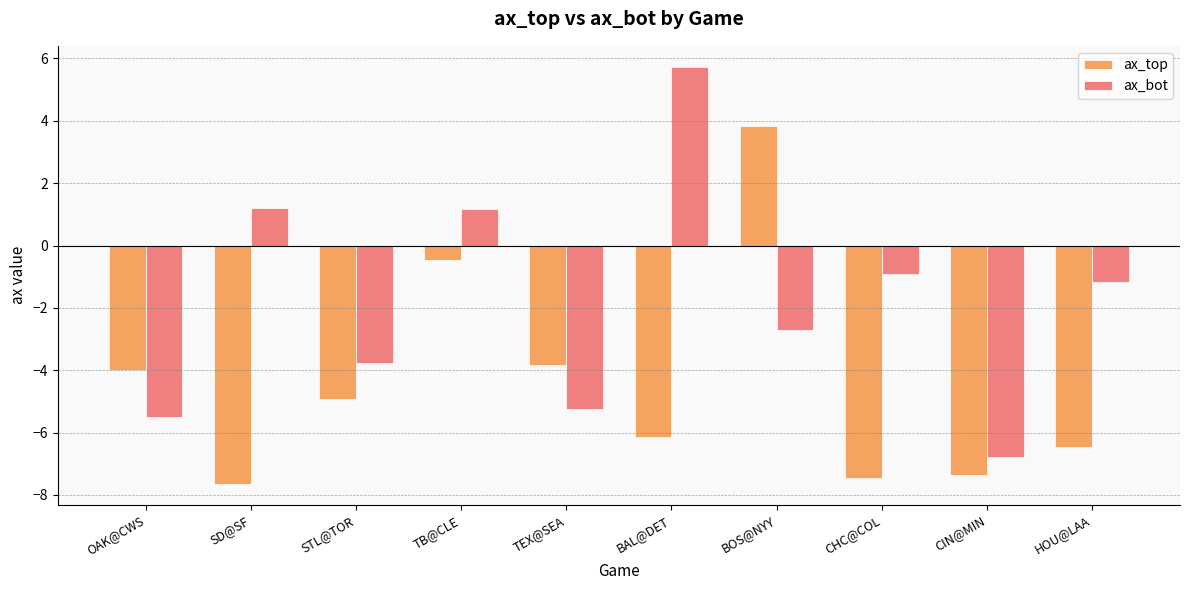

At which label is ax_bot closest to 0?

CHC@COL